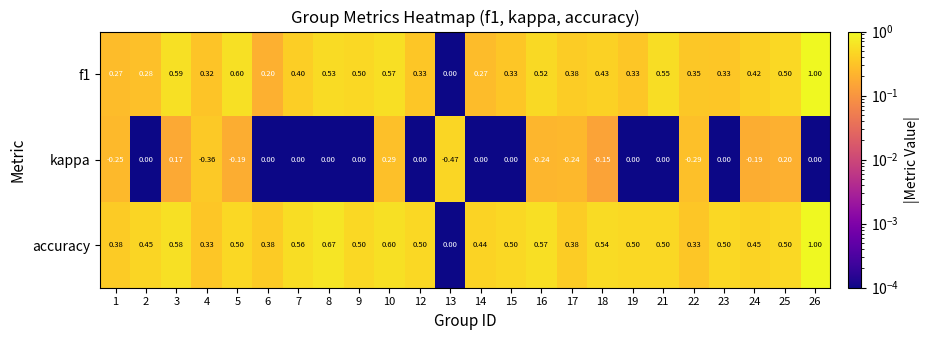

Between 13 and 16, which series saw the biggest shift?

accuracy